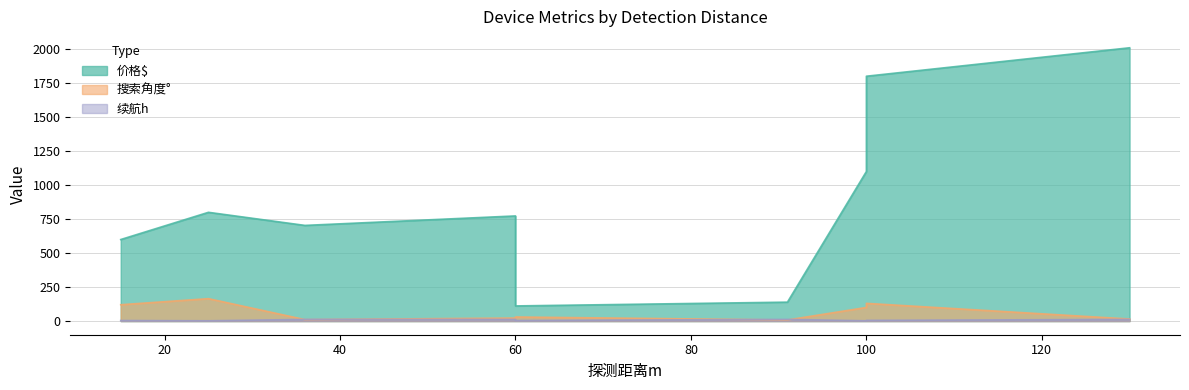

What is the average value of the 价格$ series?

892.2